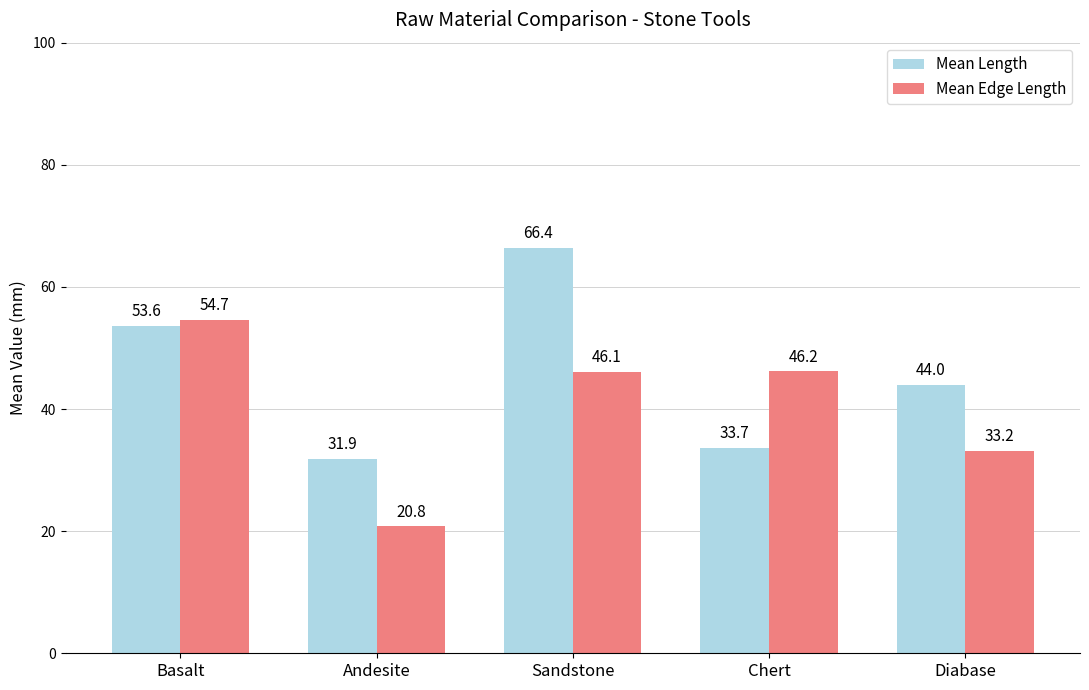

Which label corresponds to the smallest value in the chart?

Andesite